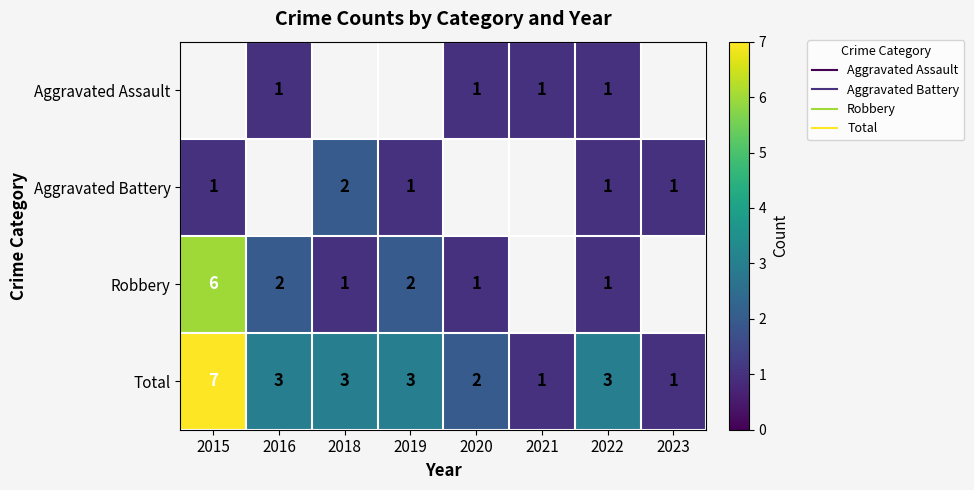

Is the value of Robbery at 2023 greater than the value of Aggravated Assault at 2020?

No